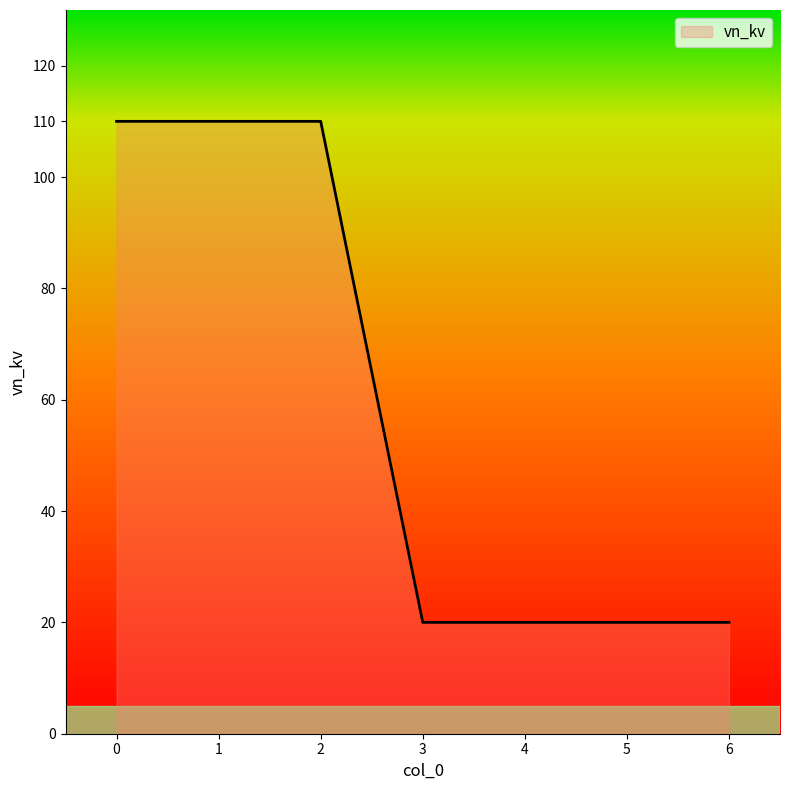

The value at 5 is 20. True or false?

True